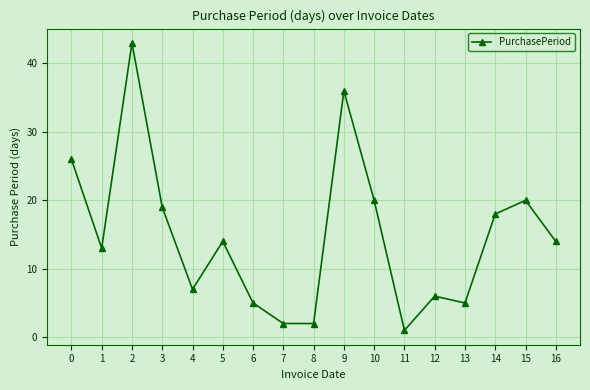

At which category does the chart reach its minimum across all series?

11